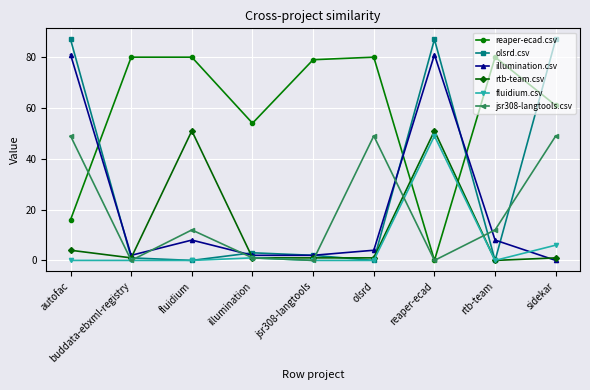

What position from the right is reaper-ecad?

3